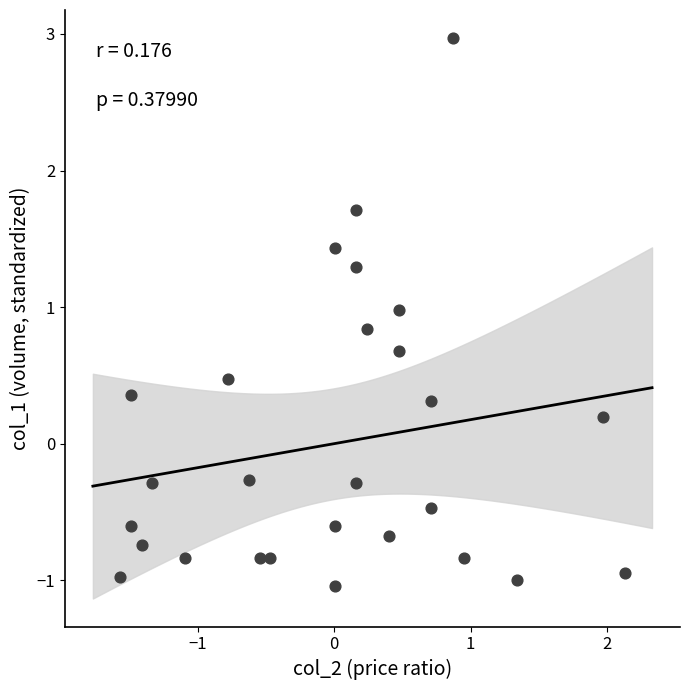

What is the range of X values (max minus min)?

3.7